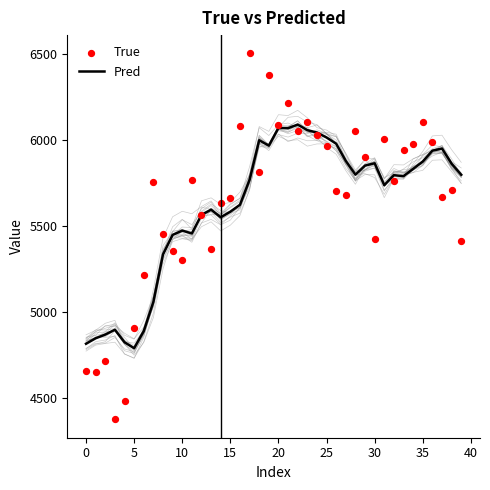

At how many categories does at least one series exceed 5642?

27